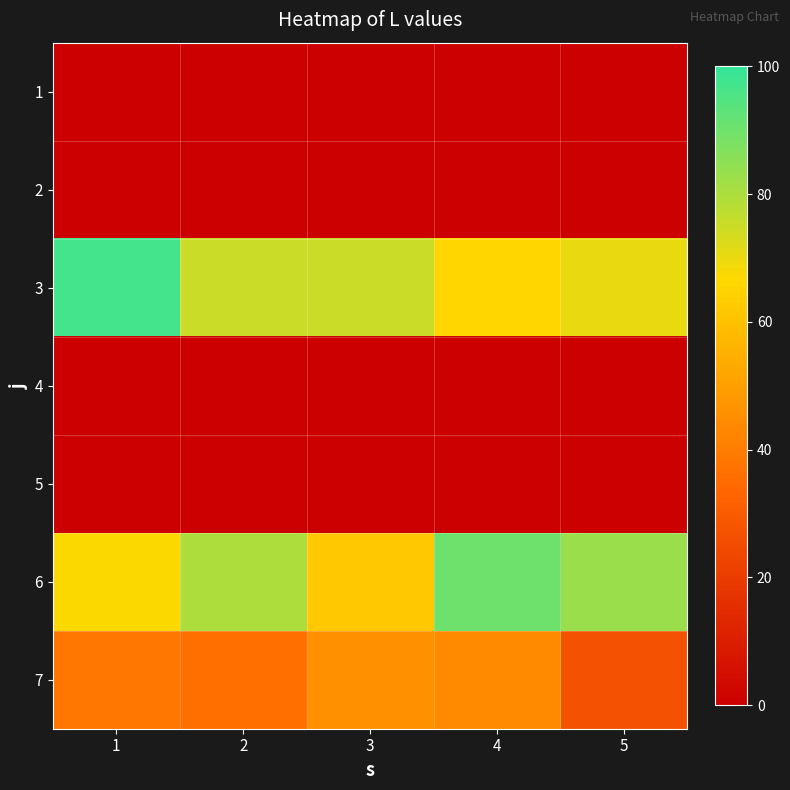

What is the total value across all series at 1?

202